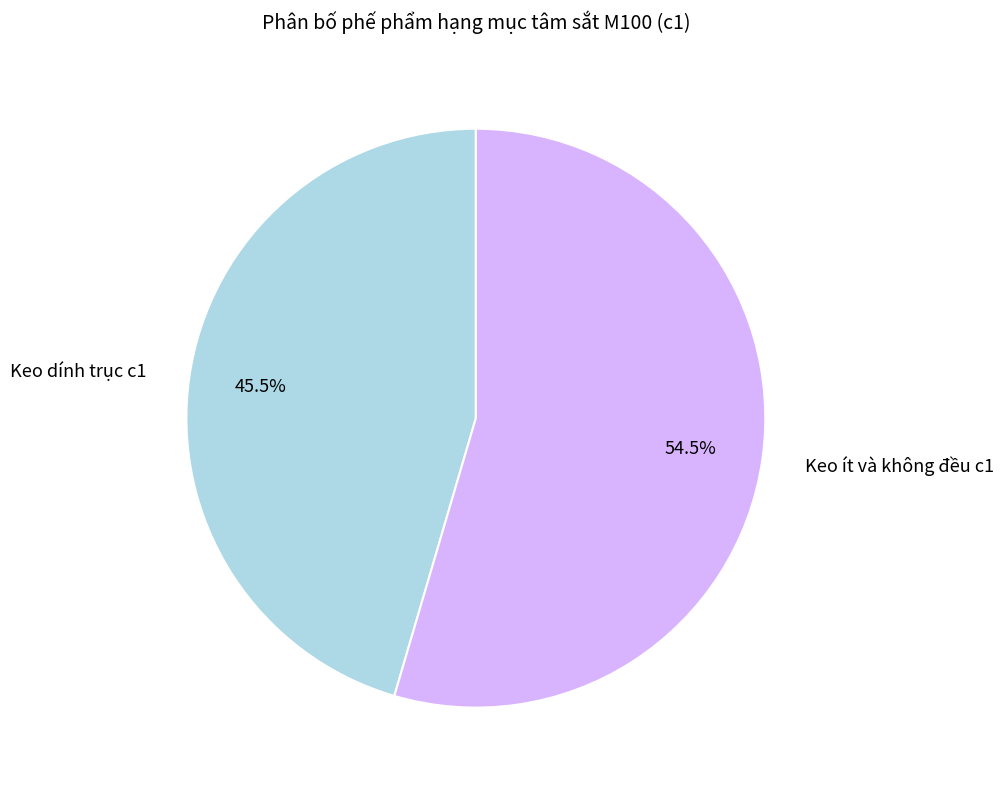

Is Keo ít và không đều c1 the majority of the pie?

Yes